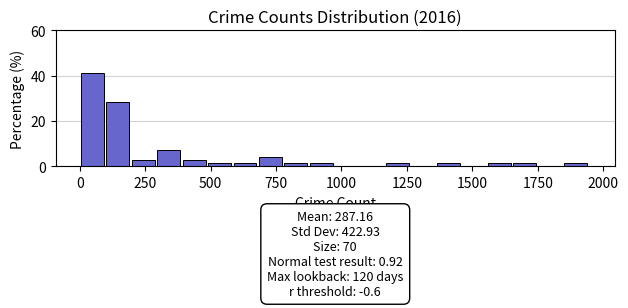

Around what value on the x-axis is the tallest bar? Give the approximate position of its centre, as read against the axis.

50